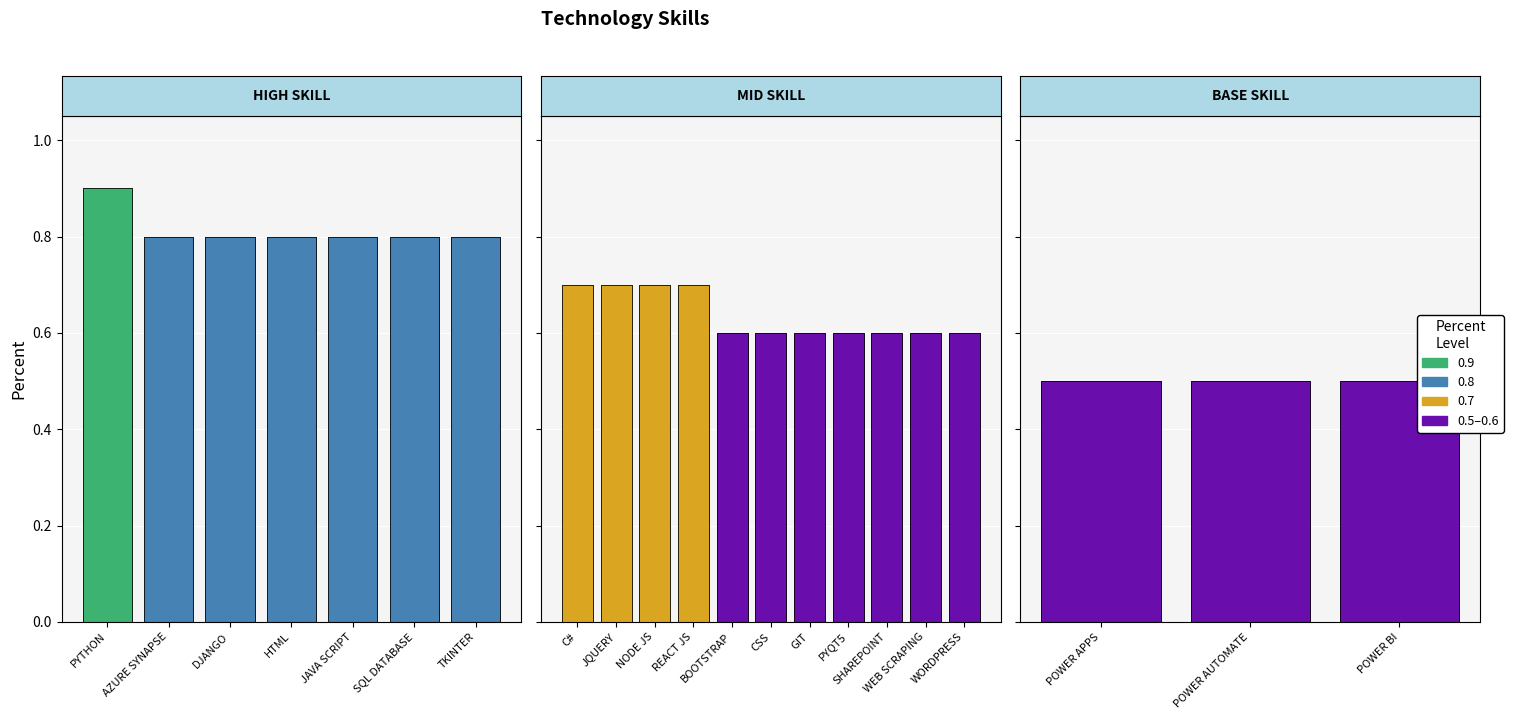

What is the approximate value at SHAREPOINT?

0.6